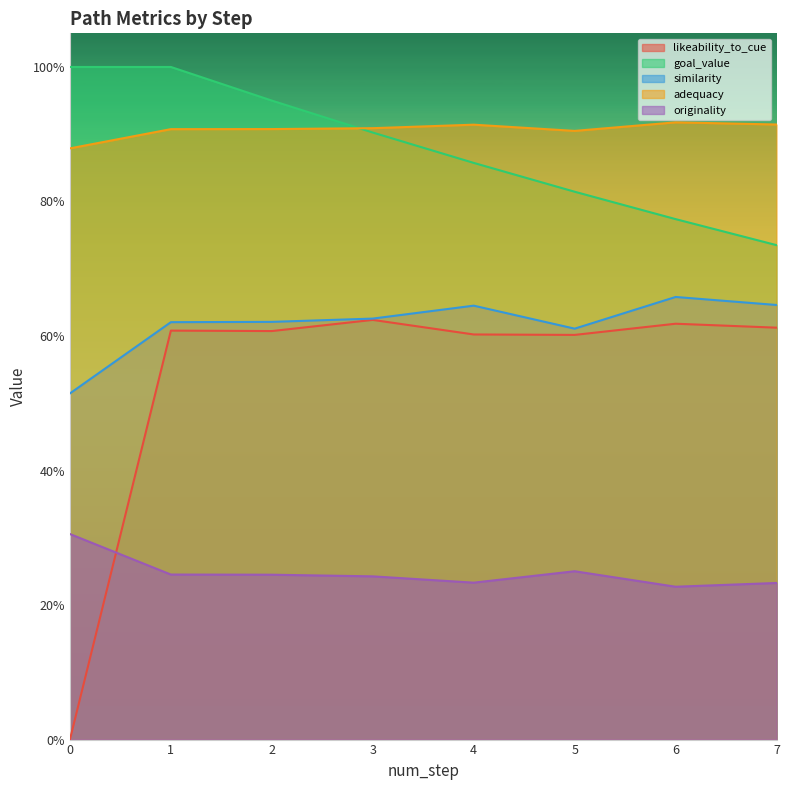

True or false: goal_value and similarity cross at least once.

False